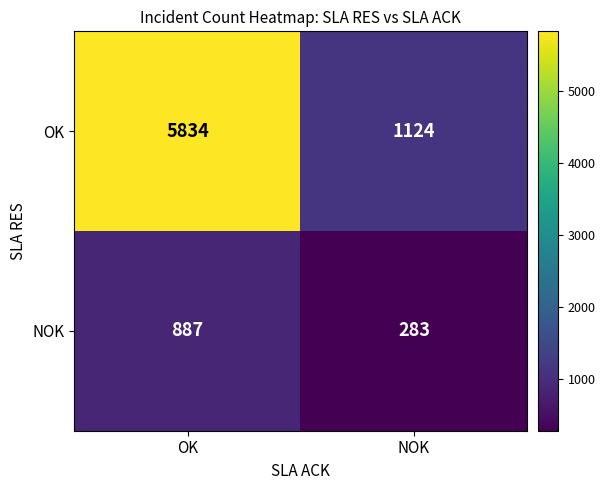

Rank the series by their maximum value, from highest to lowest.

OK, NOK